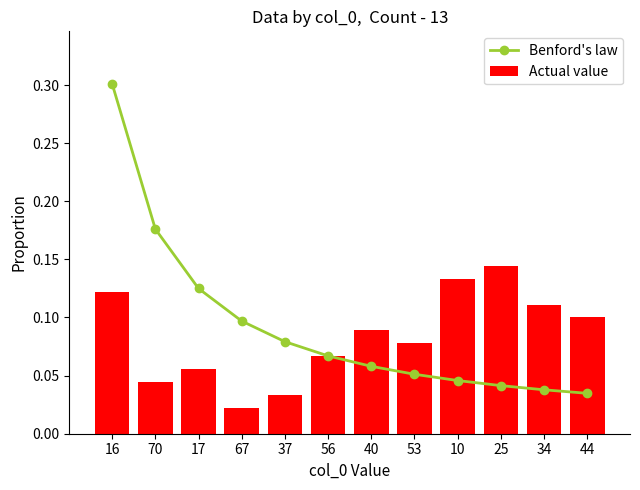

Reading left to right, extract all data points from this chart.

Benford's law: 16=0.3	70=0.2	17=0.1	67=0.1	37=0.1	56=0.1	40=0.1	53=0.1	10=0.0	25=0.0	34=0.0	44=0.0
Actual value: 16=0.1	70=0.0	17=0.1	67=0.0	37=0.0	56=0.1	40=0.1	53=0.1	10=0.1	25=0.1	34=0.1	44=0.1